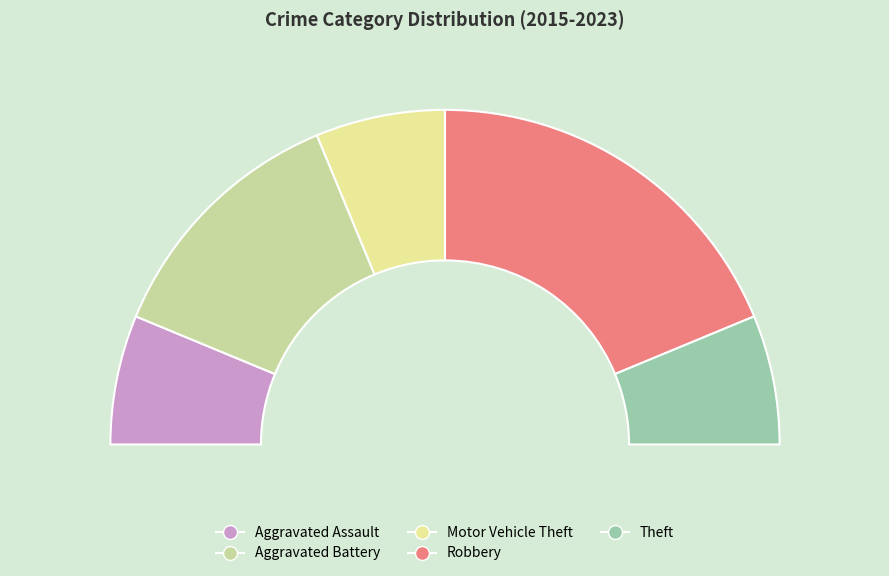

To the nearest percent, what portion does Motor Vehicle Theft represent?

12%